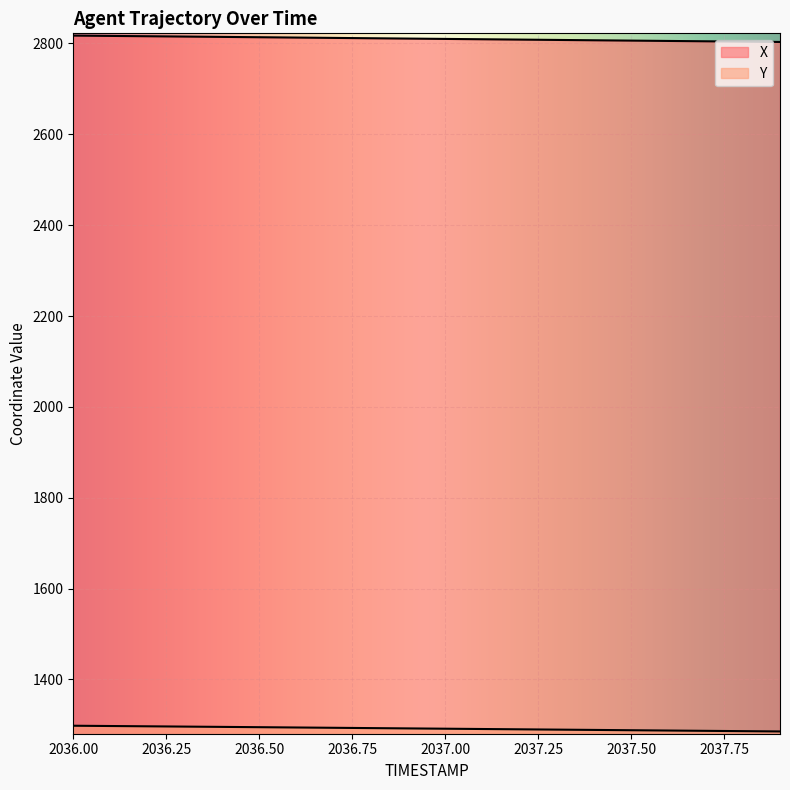

Which series changed the most between 2036.5 and 2037.1?

X